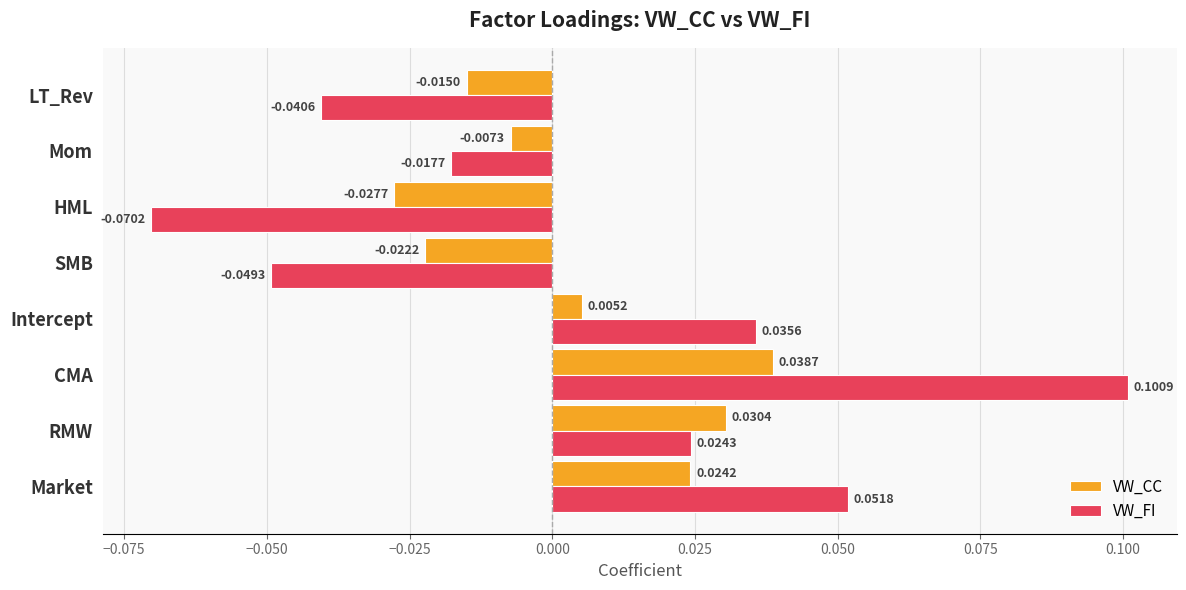

How many negative values does the VW_FI series have?

4